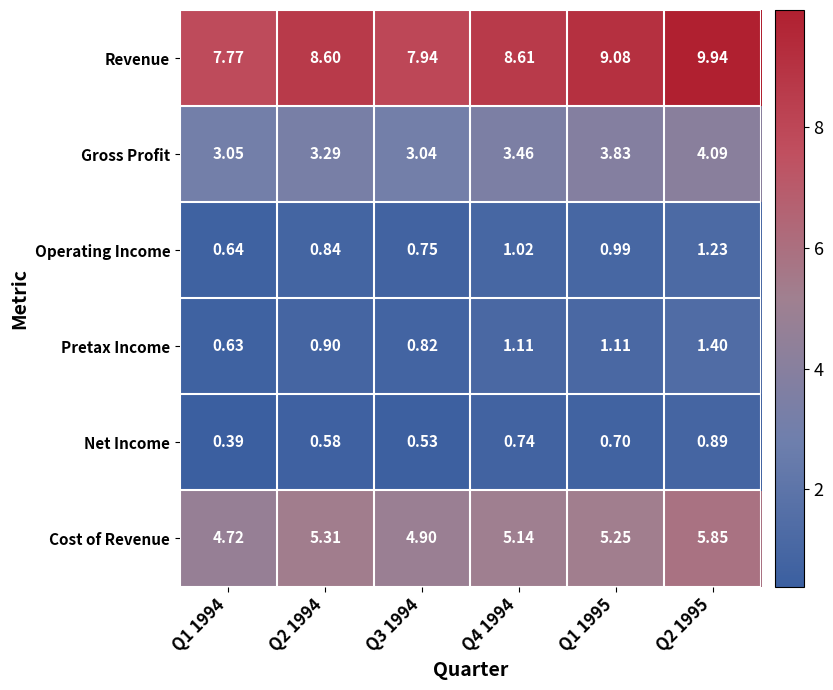

Rank the series by their maximum value, from lowest to highest.

Net Income, Operating Income, Pretax Income, Gross Profit, Cost of Revenue, Revenue